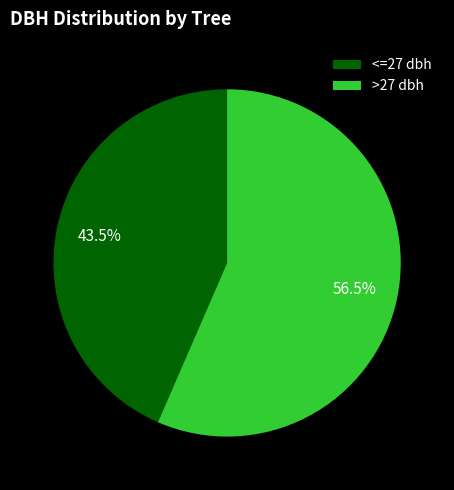

How many segments does this pie chart have?

2